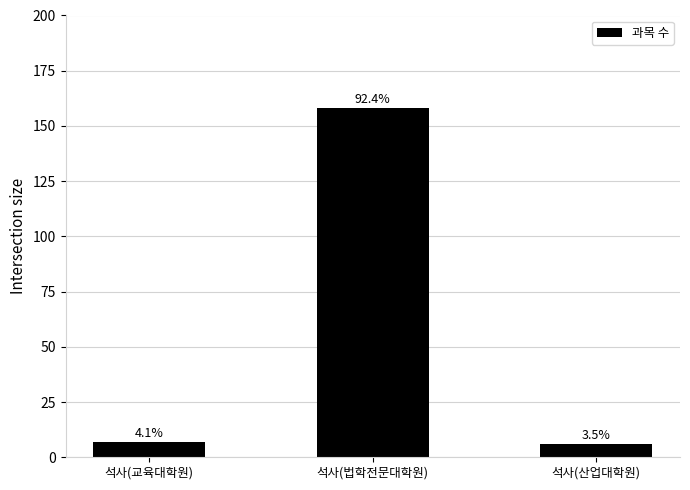

How many bars are there in total?

3